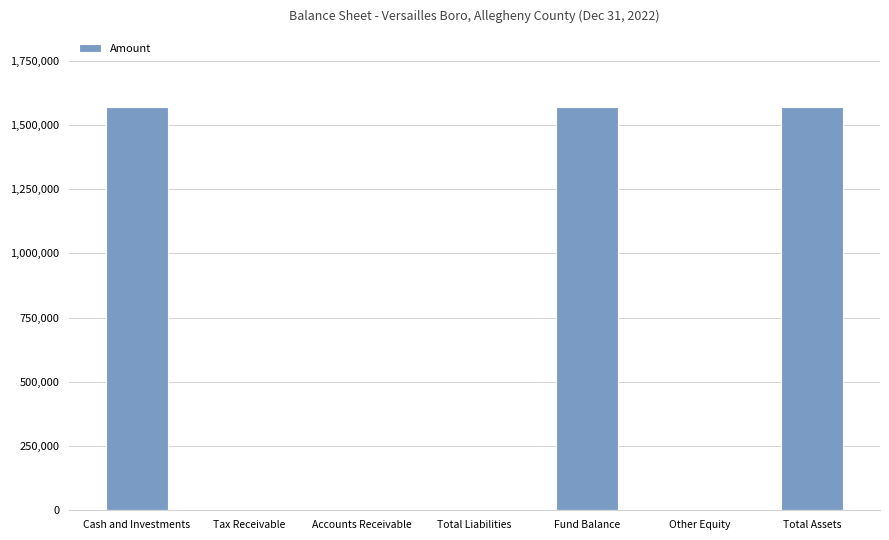

What is the sum of all values?

4713519